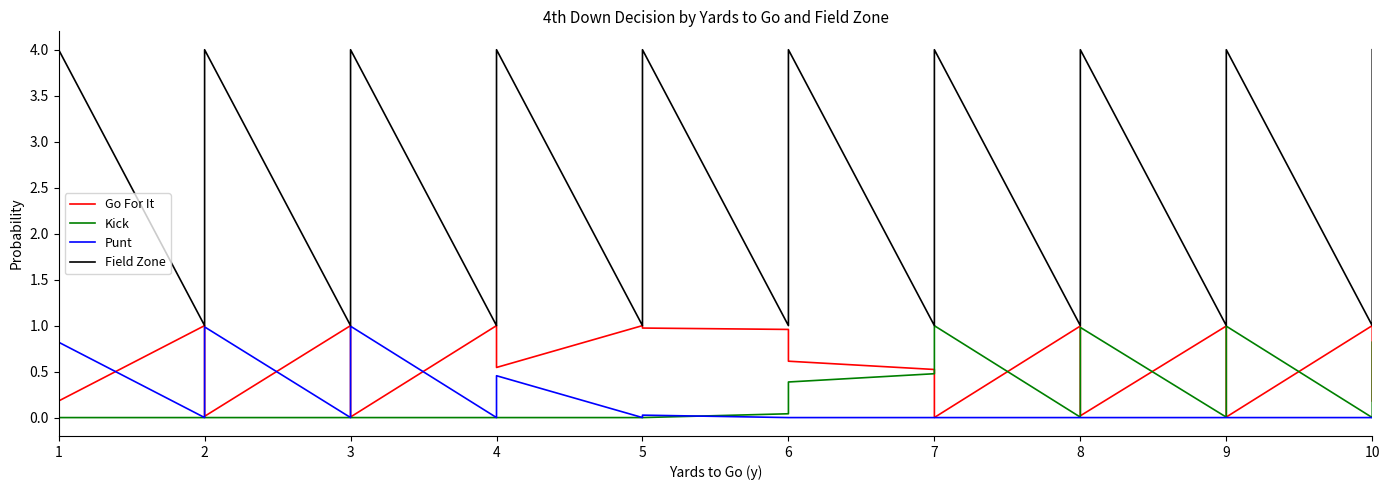

True or false: Punt has more than 0 interior local peaks.

True